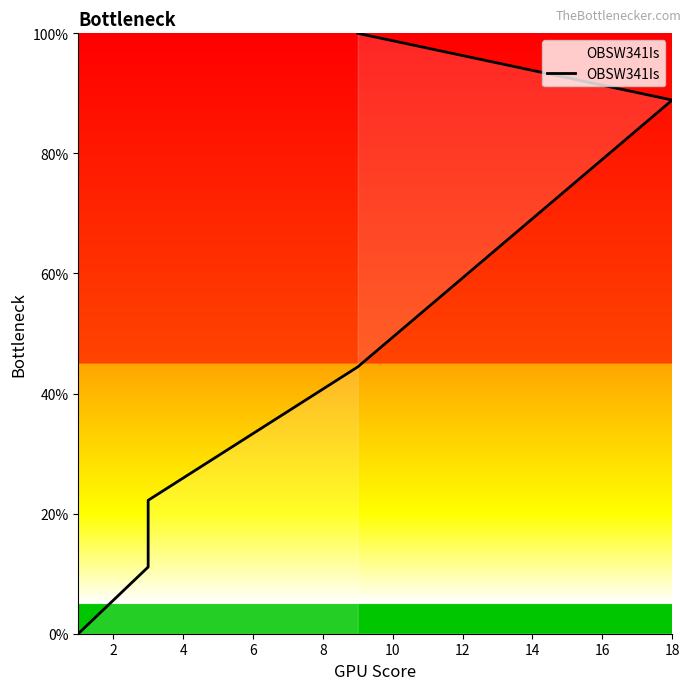

What is the value of the 6th point from the left?

100.0